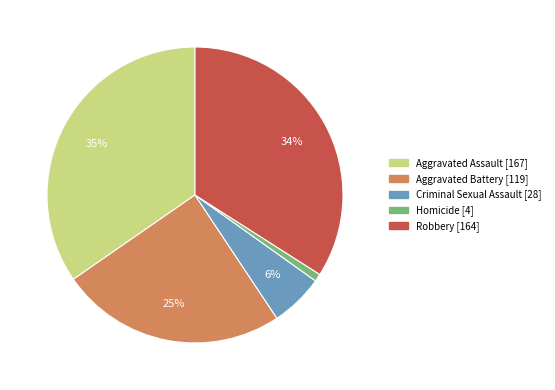

Between Aggravated Assault and Robbery, which is larger?

Aggravated Assault